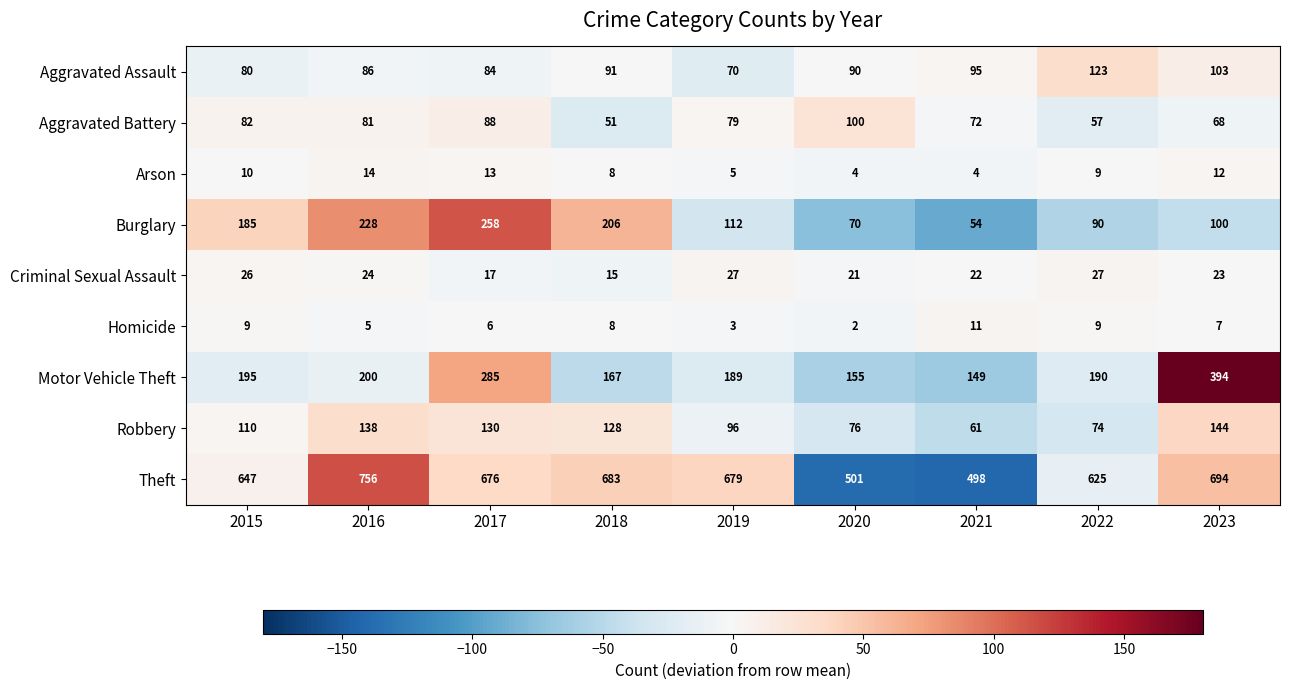

What is the sum of the Arson values at 2021 and 2018?

12